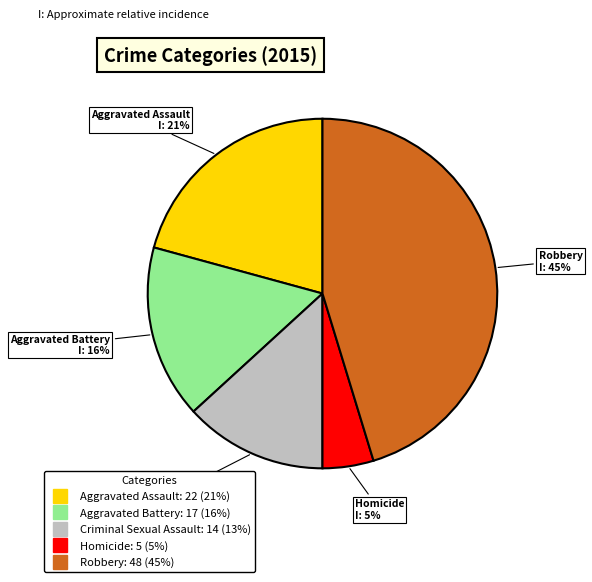

What percentage is the Homicide slice, to the nearest percent?

5%